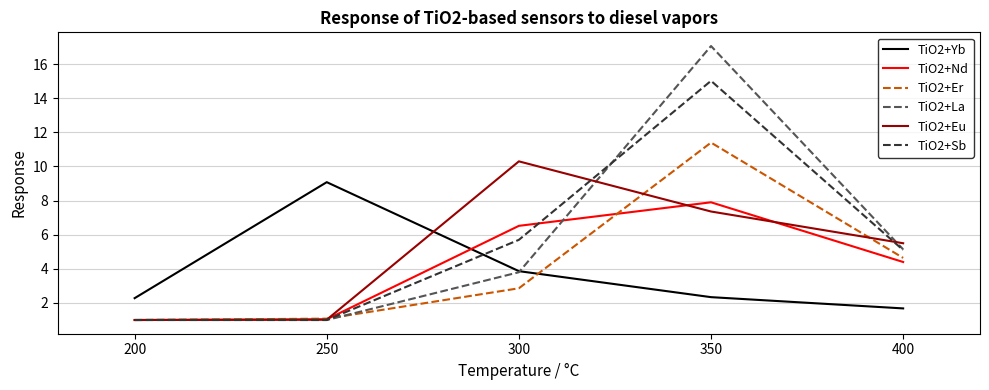

Which series has the largest range (max minus min)?

TiO2+La